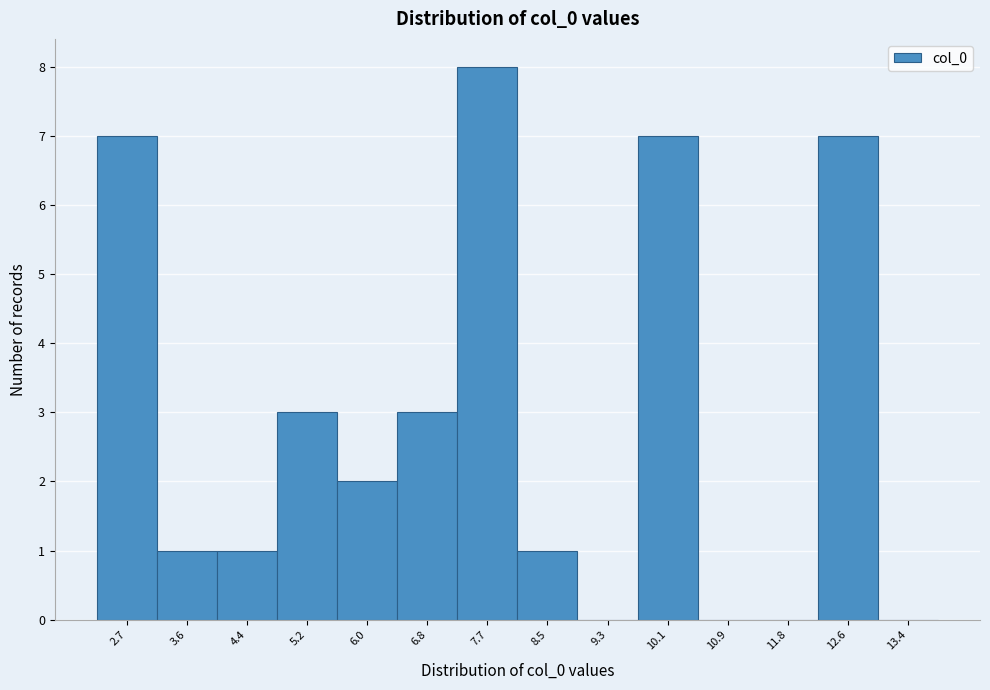

Reading right to left, transcribe all the data shown in this chart.

13.4=0	12.6=7	11.8=0	10.9=0	10.1=7	9.3=0	8.5=1	7.7=8	6.8=3	6.0=2	5.2=3	4.4=1	3.6=1	2.7=7